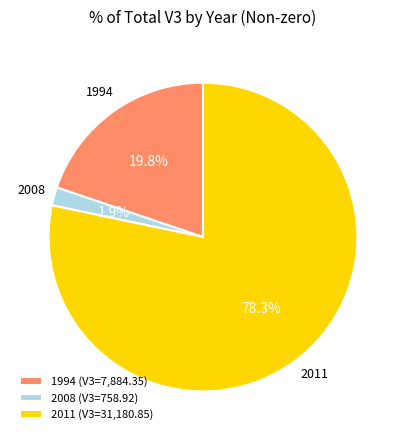

Approximately how many times larger is the value at 1994 (V3=7,884.35) compared to 2008 (V3=758.92)?

10.4